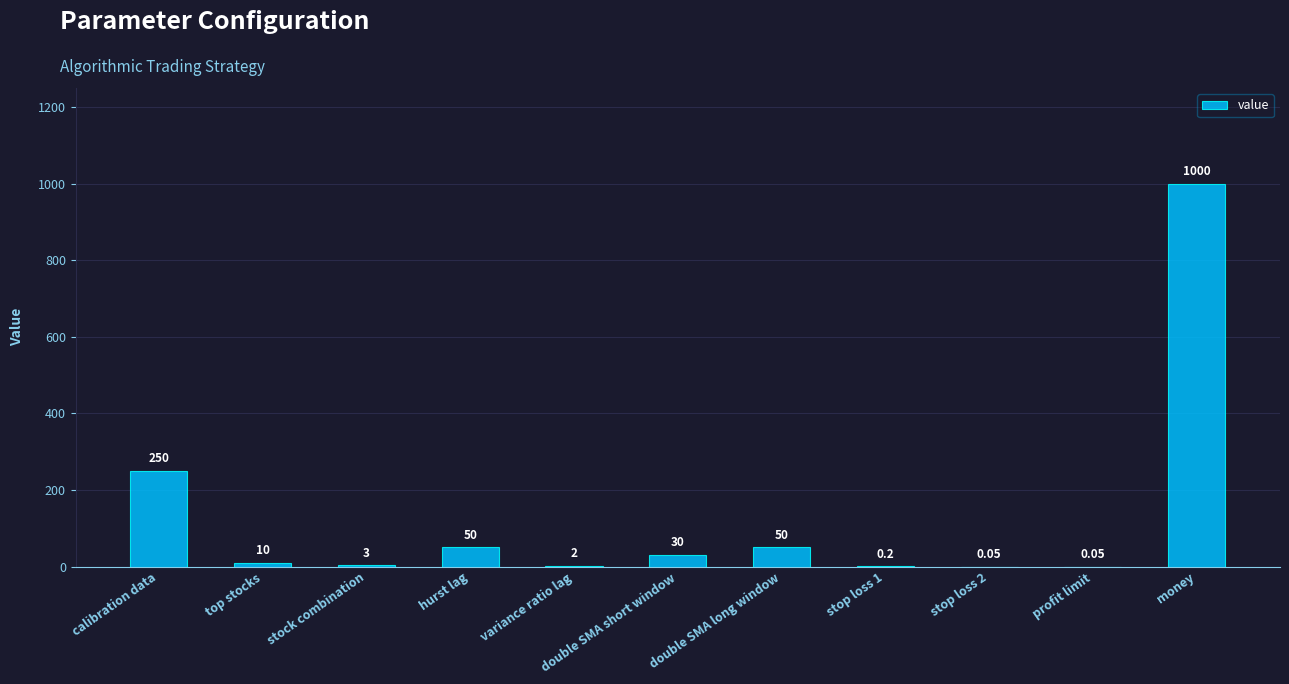

Count the number of data series in this chart.

1